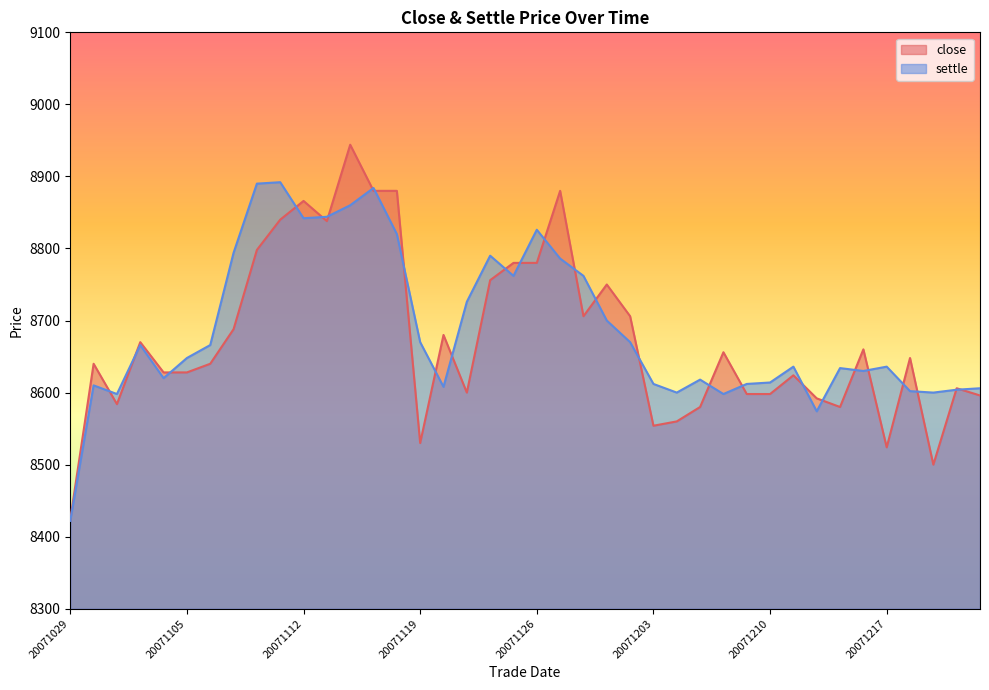

Which category has the lowest value in the settle series?

20071029